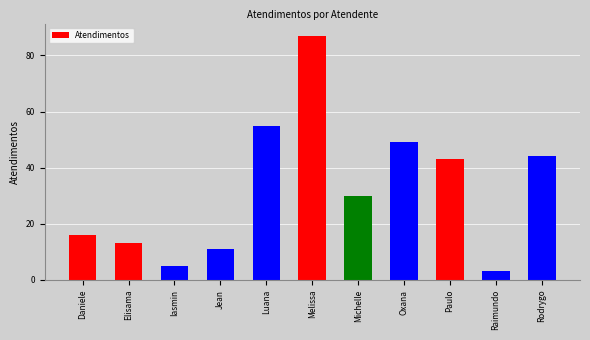

Which label corresponds to the smallest value in the chart?

Raimundo